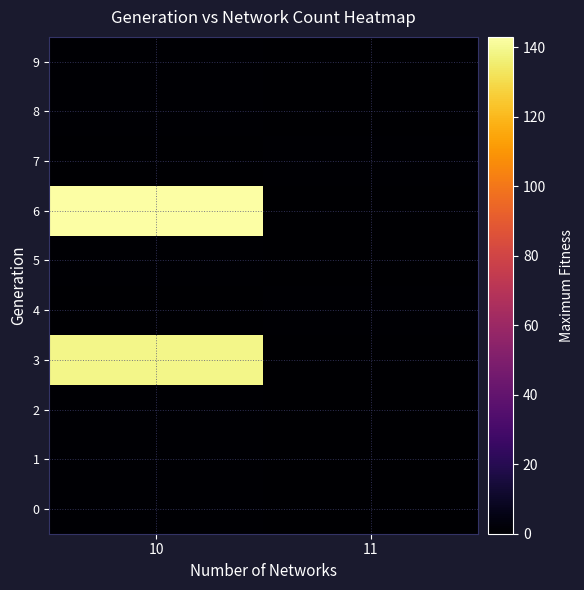

At which category is the sum across all series the highest?

10